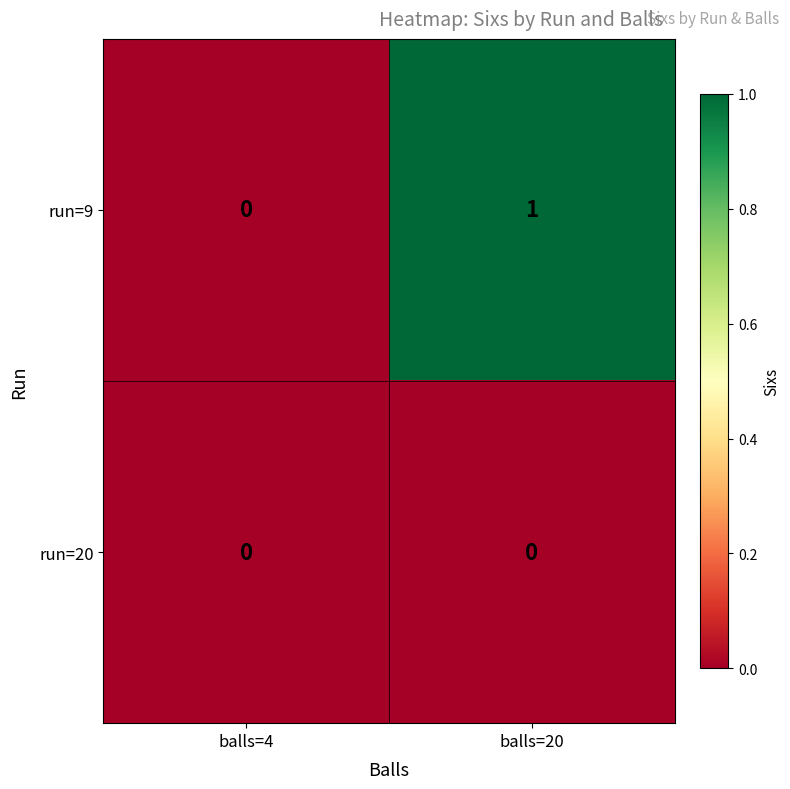

Is the value of run=20 at balls=20 greater than the value of run=9 at balls=20?

No